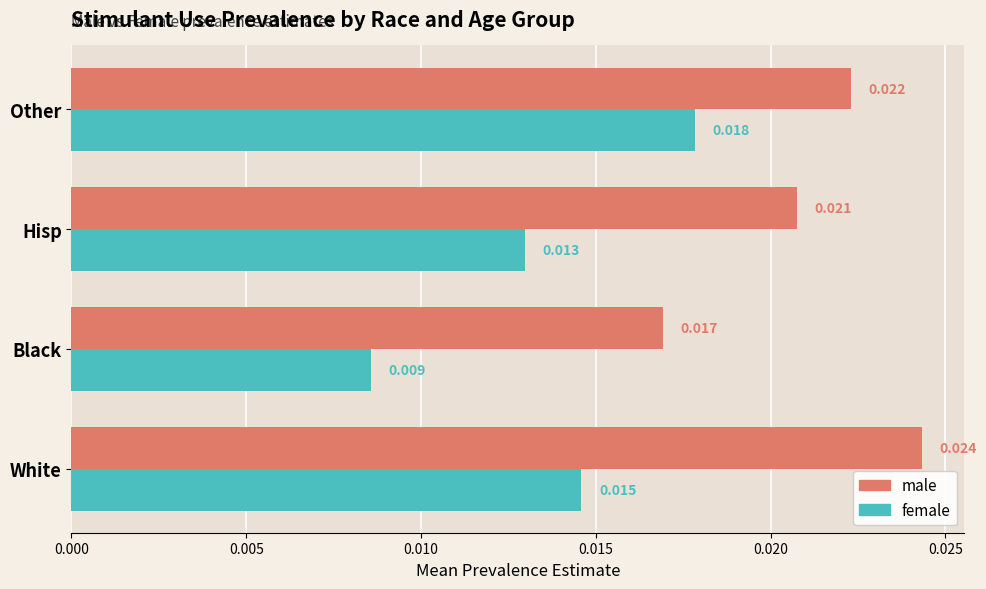

List the series in order of their overall mean, lowest first.

female, male